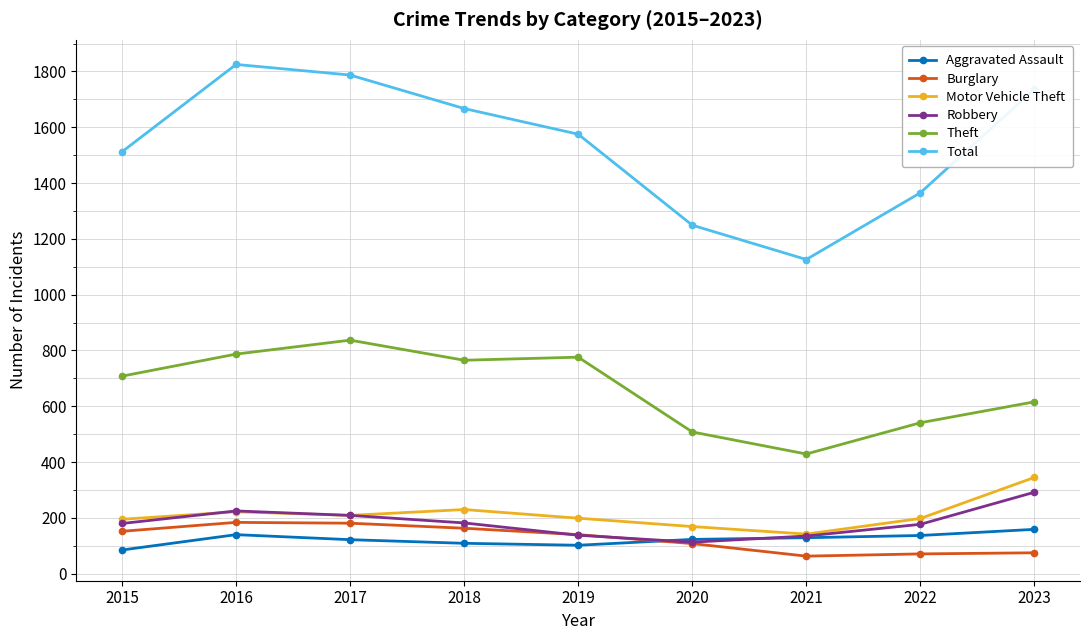

True or false: Burglary has more than 0 interior local peaks.

True